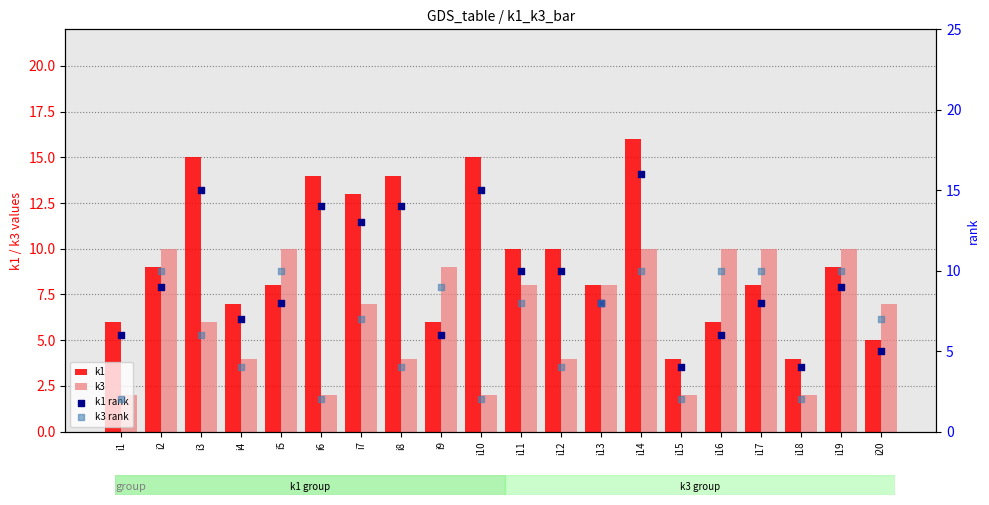

Which series has the largest total across all categories?

k1